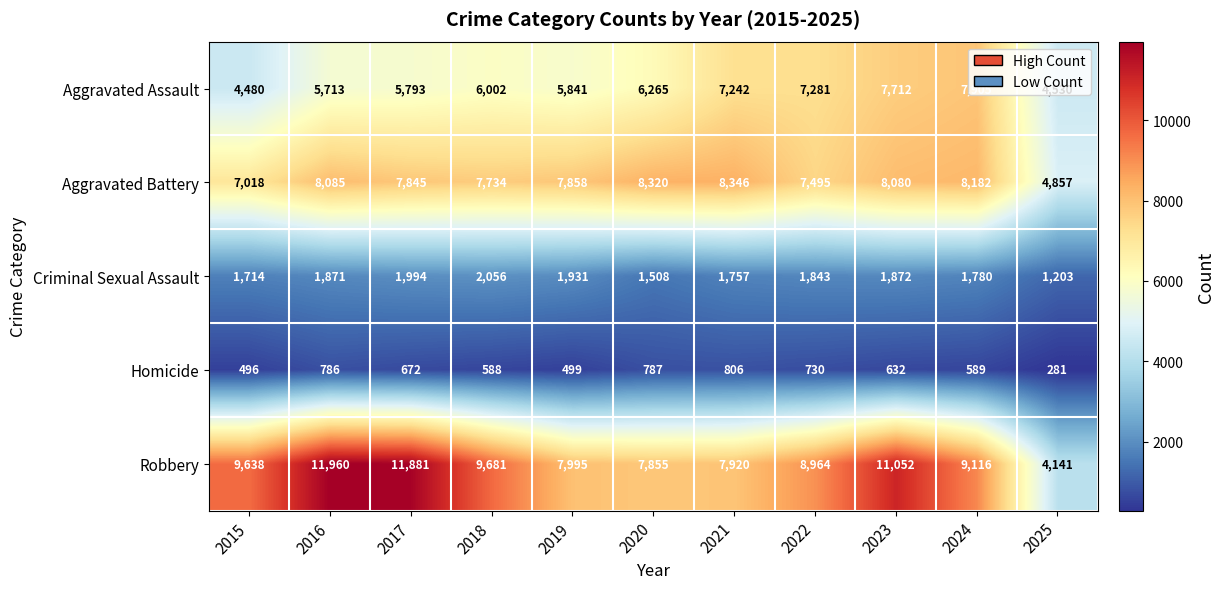

Where does the Criminal Sexual Assault series first go above 1843?

2016